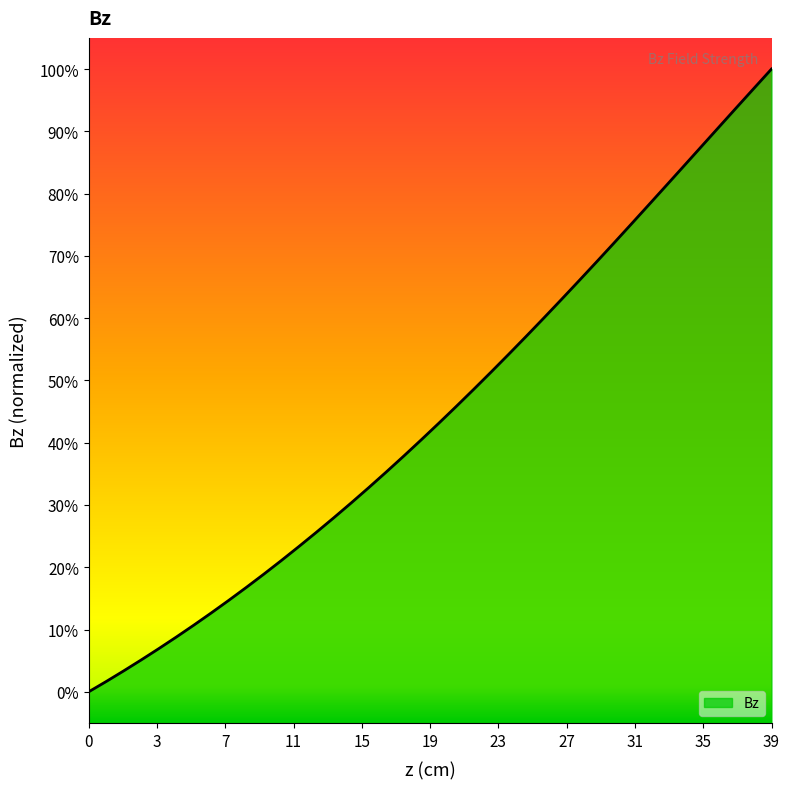

Does the chart display data point markers on the line(s)?

No